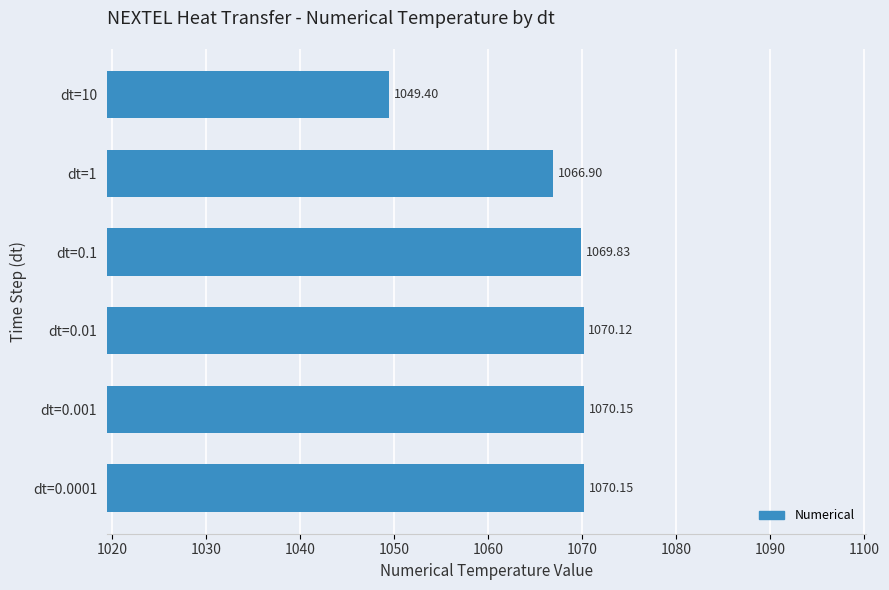

What is the maximum value shown in the chart?

1070.2